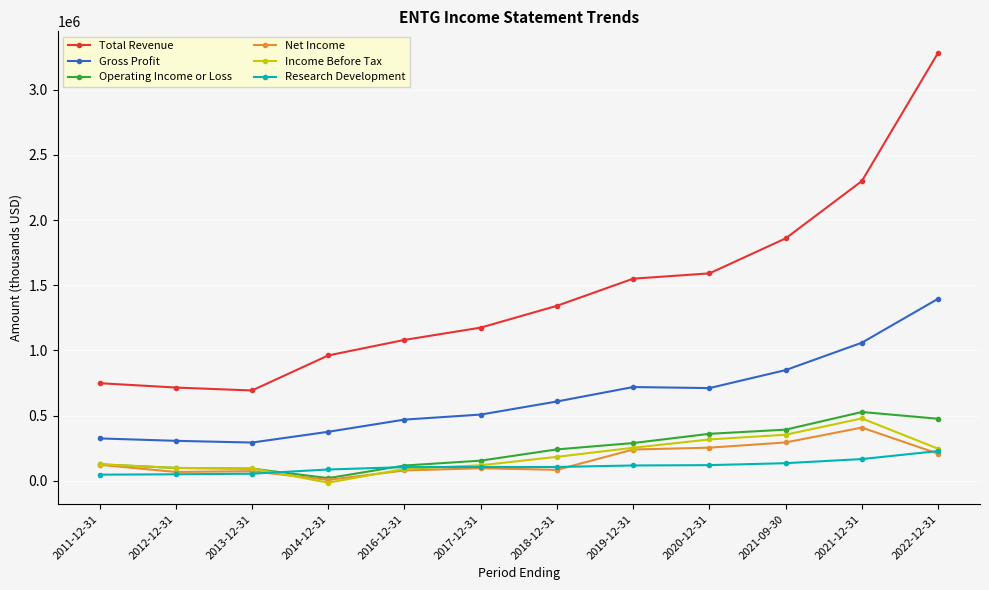

Is the value of Total Revenue at 2019-12-31 greater than the value of Net Income at 2021-12-31?

Yes